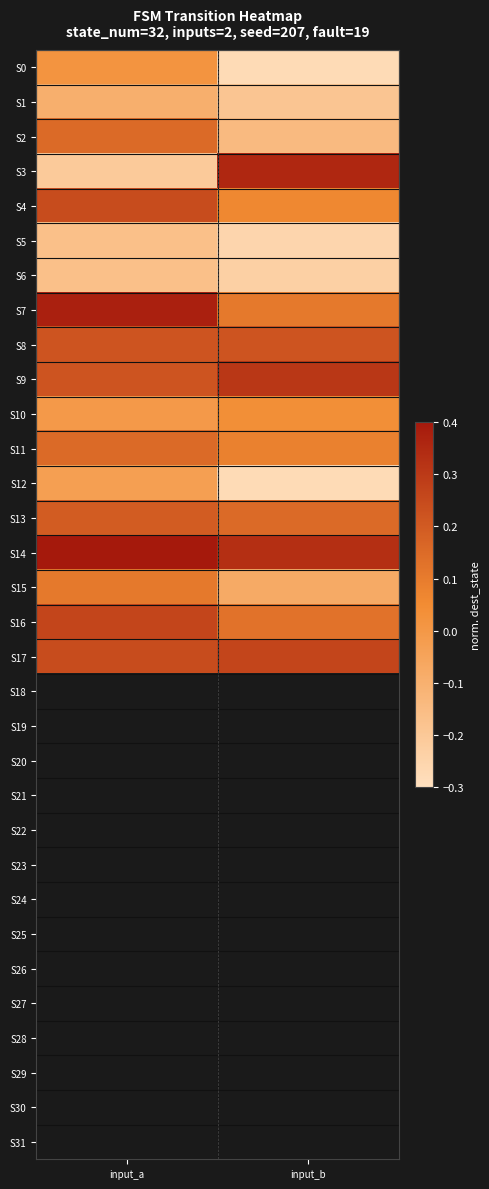

Is it true that S10 equals -0.0 at input_a?

False